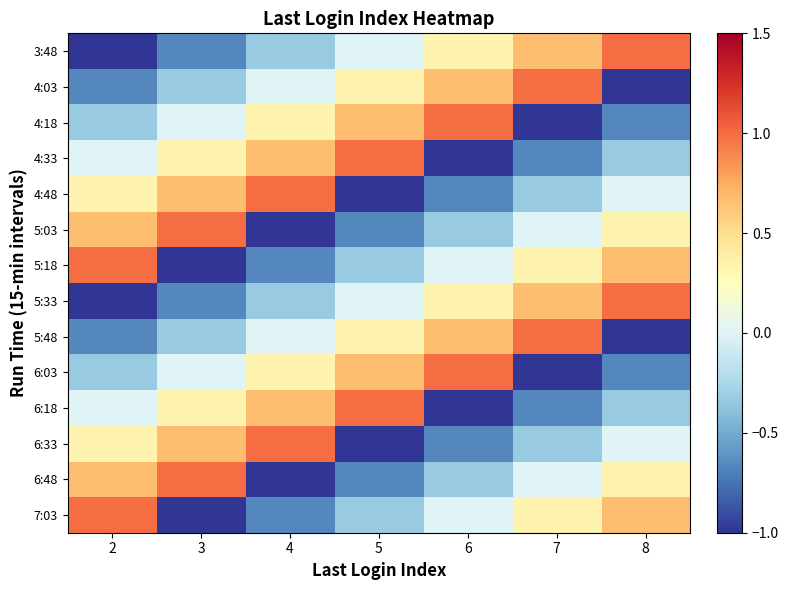

Reading left to right, transcribe all the data shown in this chart.

3:48: 2=-1.0	3=-0.7	4=-0.3	5=0.0	6=0.3	7=0.7	8=1.0
4:03: 2=-0.7	3=-0.3	4=0.0	5=0.3	6=0.7	7=1.0	8=-1.0
4:18: 2=-0.3	3=0.0	4=0.3	5=0.7	6=1.0	7=-1.0	8=-0.7
4:33: 2=0.0	3=0.3	4=0.7	5=1.0	6=-1.0	7=-0.7	8=-0.3
4:48: 2=0.3	3=0.7	4=1.0	5=-1.0	6=-0.7	7=-0.3	8=0.0
5:03: 2=0.7	3=1.0	4=-1.0	5=-0.7	6=-0.3	7=0.0	8=0.3
5:18: 2=1.0	3=-1.0	4=-0.7	5=-0.3	6=0.0	7=0.3	8=0.7
5:33: 2=-1.0	3=-0.7	4=-0.3	5=0.0	6=0.3	7=0.7	8=1.0
5:48: 2=-0.7	3=-0.3	4=0.0	5=0.3	6=0.7	7=1.0	8=-1.0
6:03: 2=-0.3	3=0.0	4=0.3	5=0.7	6=1.0	7=-1.0	8=-0.7
6:18: 2=0.0	3=0.3	4=0.7	5=1.0	6=-1.0	7=-0.7	8=-0.3
6:33: 2=0.3	3=0.7	4=1.0	5=-1.0	6=-0.7	7=-0.3	8=0.0
6:48: 2=0.7	3=1.0	4=-1.0	5=-0.7	6=-0.3	7=0.0	8=0.3
7:03: 2=1.0	3=-1.0	4=-0.7	5=-0.3	6=0.0	7=0.3	8=0.7